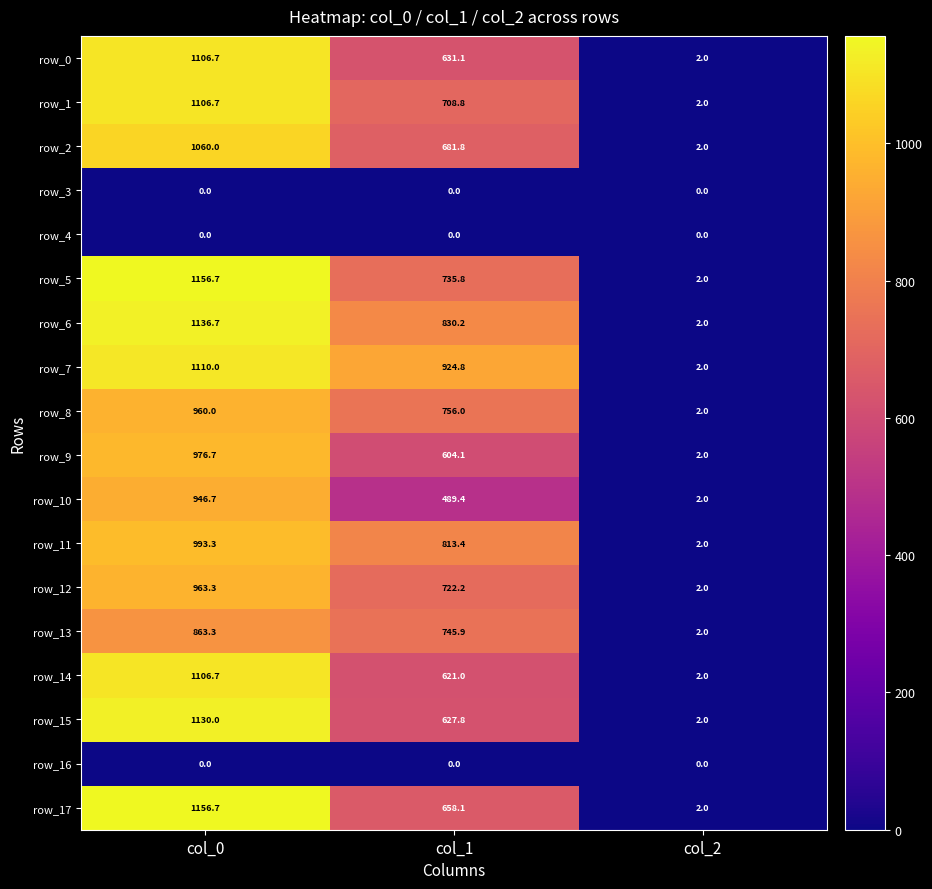

What is the maximum value shown in the chart?

1156.7